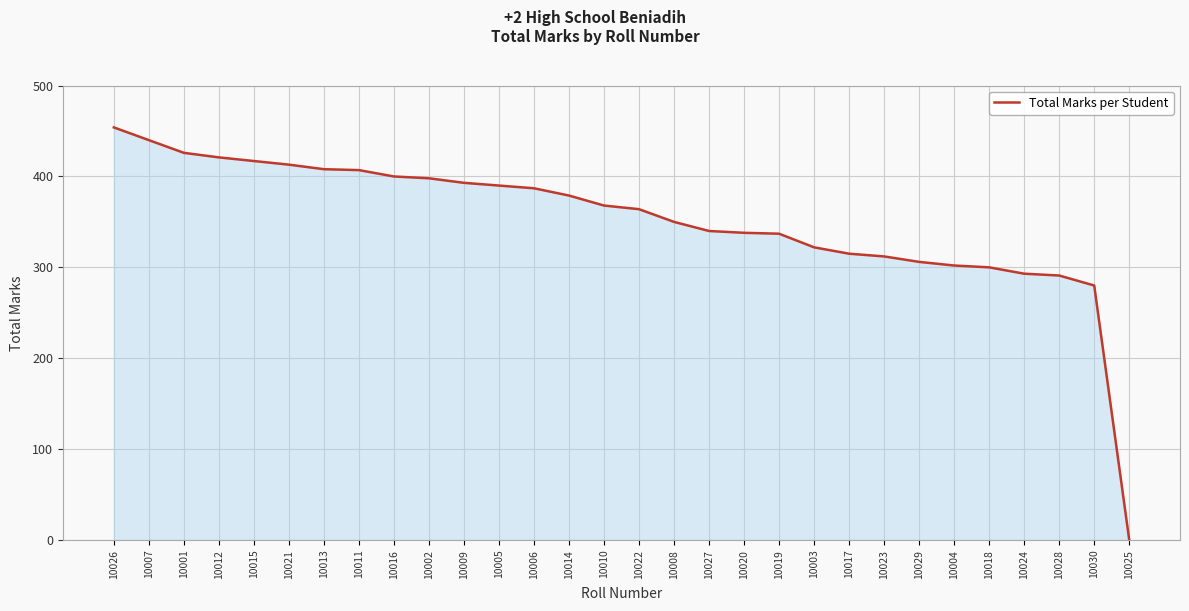

What is the change in value from 10019 to 10017?

-22